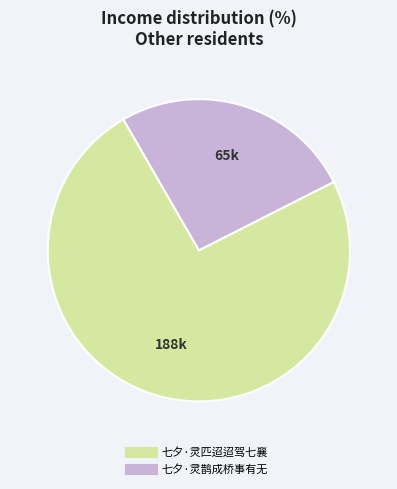

Count the number of slices in the pie.

2